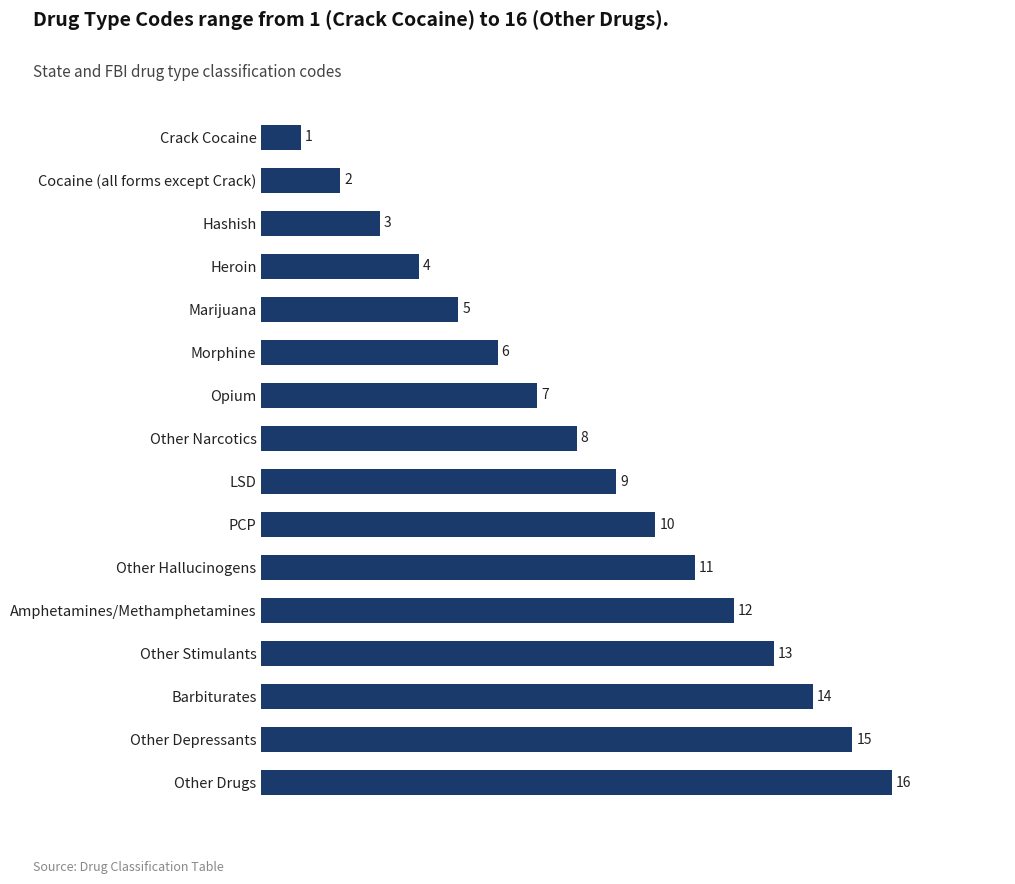

Which has a higher value, Other Drugs or Other Hallucinogens?

Other Drugs